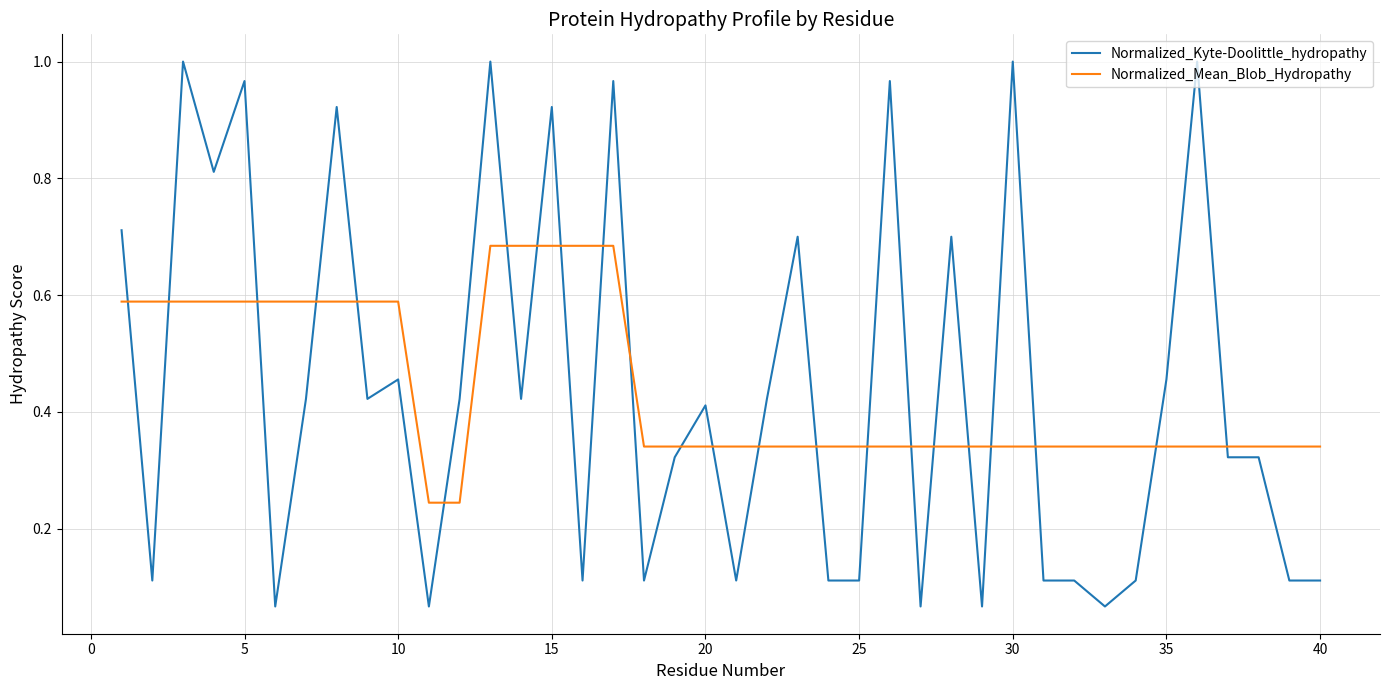

Rank the series by their maximum value, from lowest to highest.

Normalized_Mean_Blob_Hydropathy, Normalized_Kyte-Doolittle_hydropathy